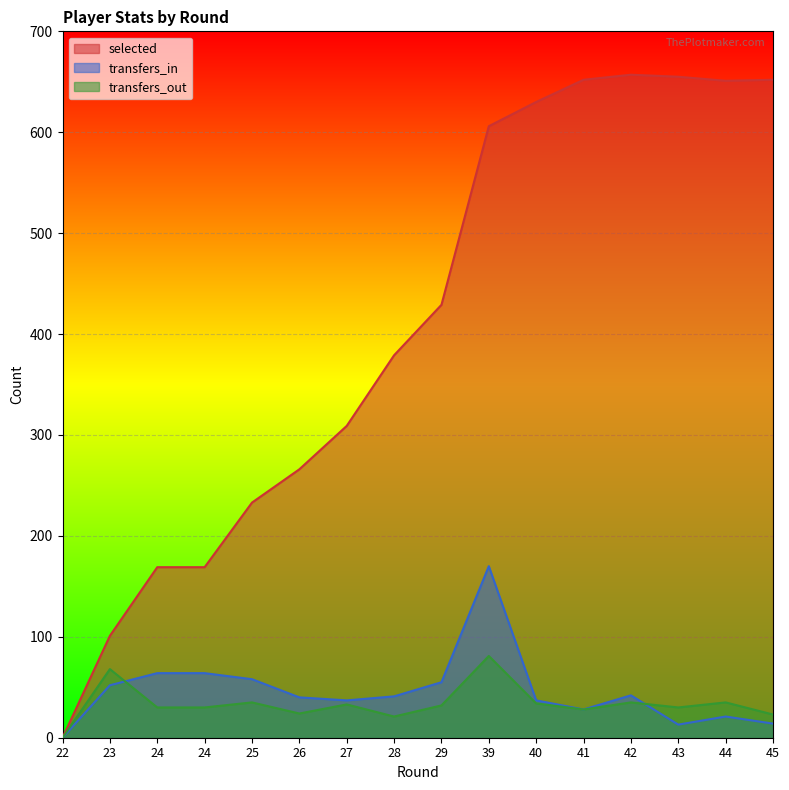

The value of selected at 22 is -411. True or false?

False